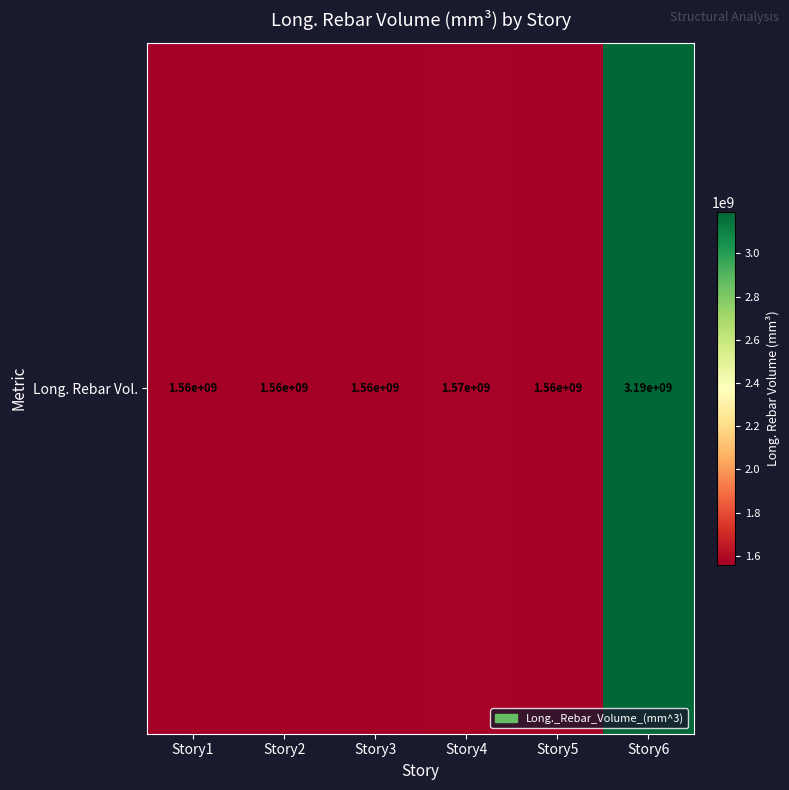

How many data points are less than 1564330075?

3